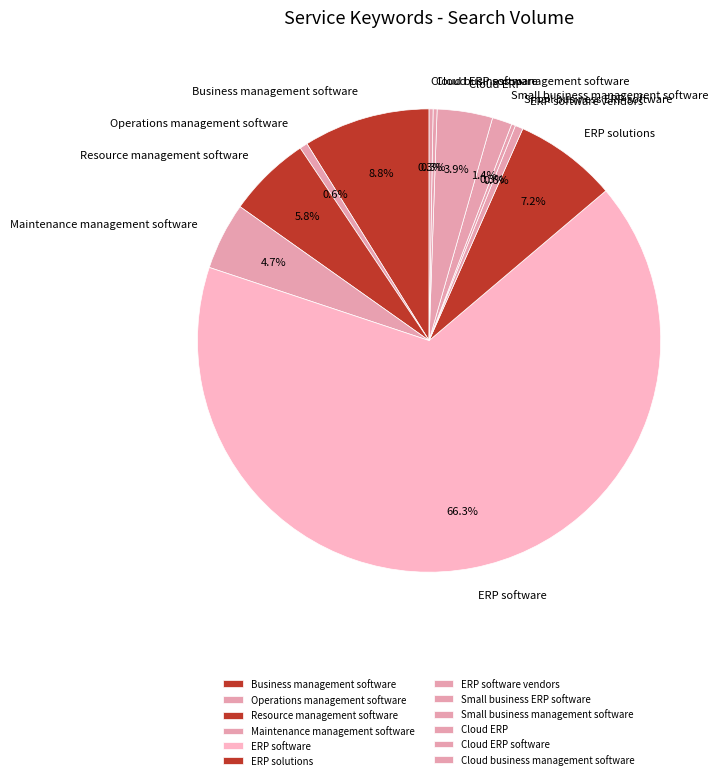

To the nearest percent, what is the average slice percentage?

8%